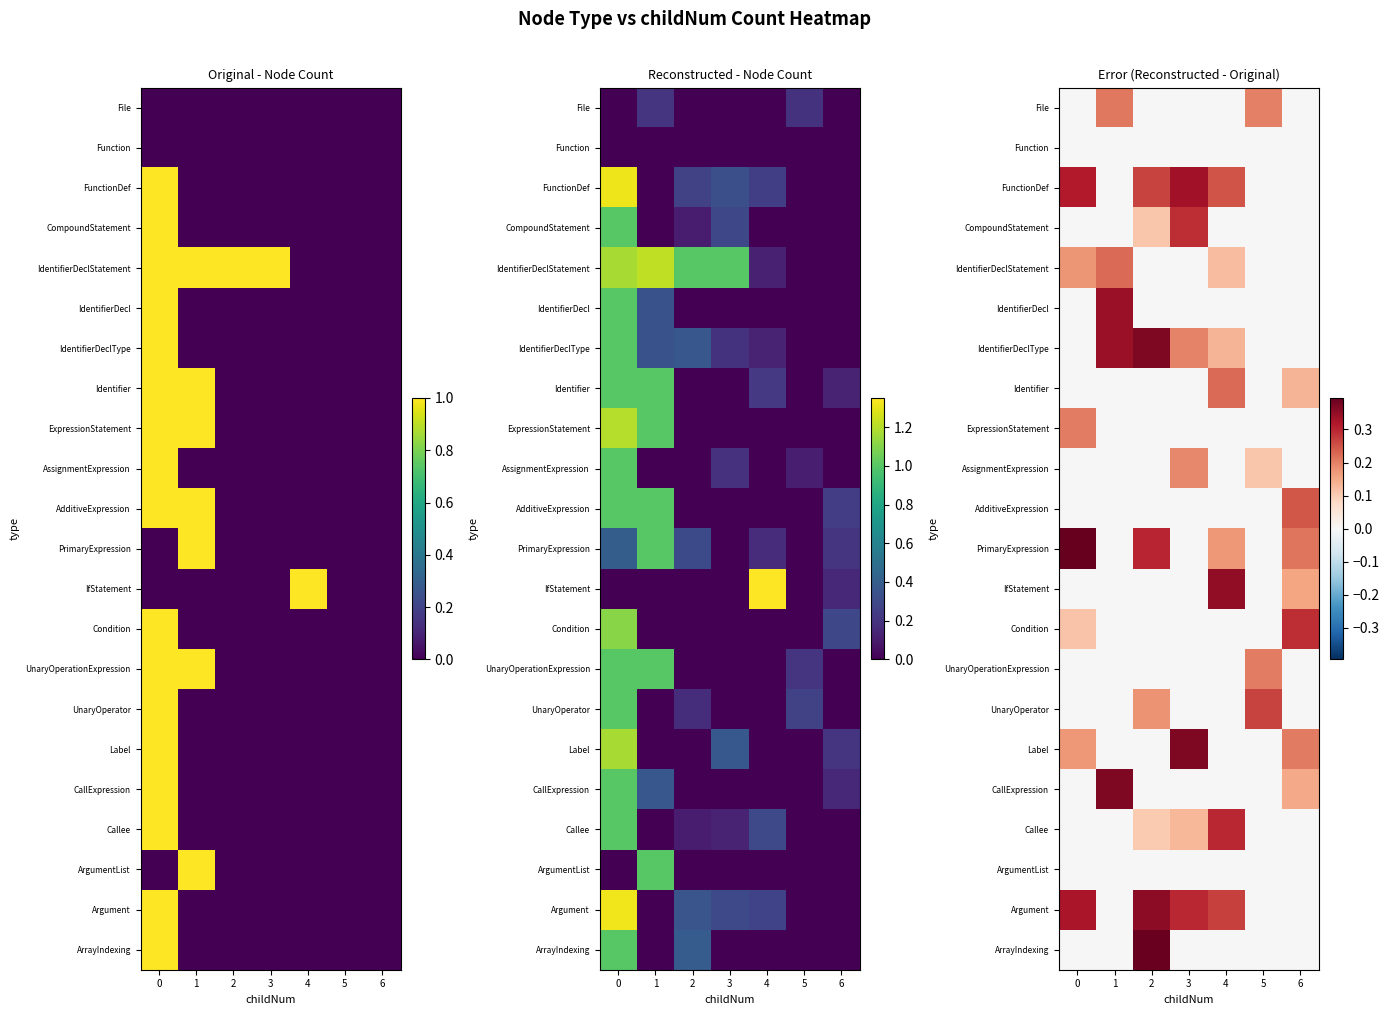

What value does the PrimaryExpression series have at 6?

0.2